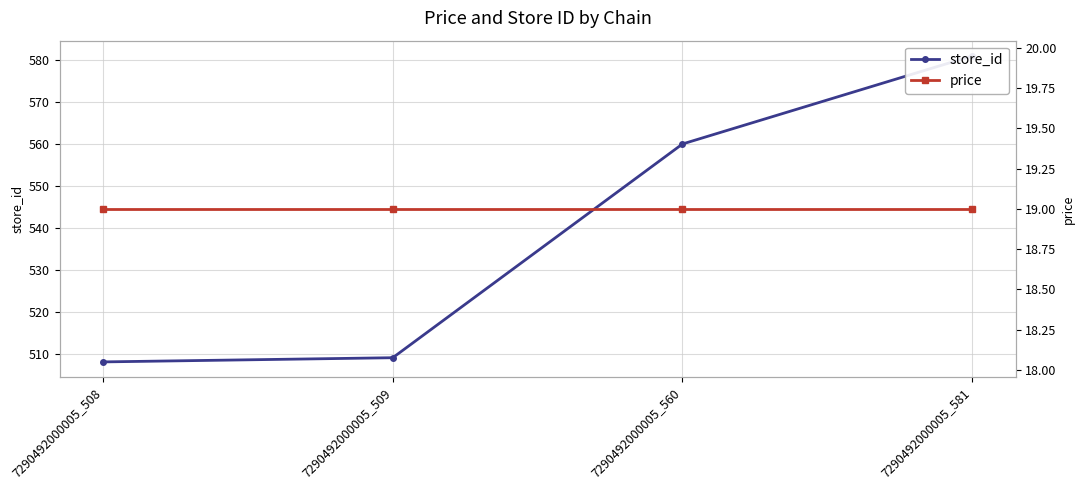

The value of store_id at 7290492000005_509 is 509. True or false?

True